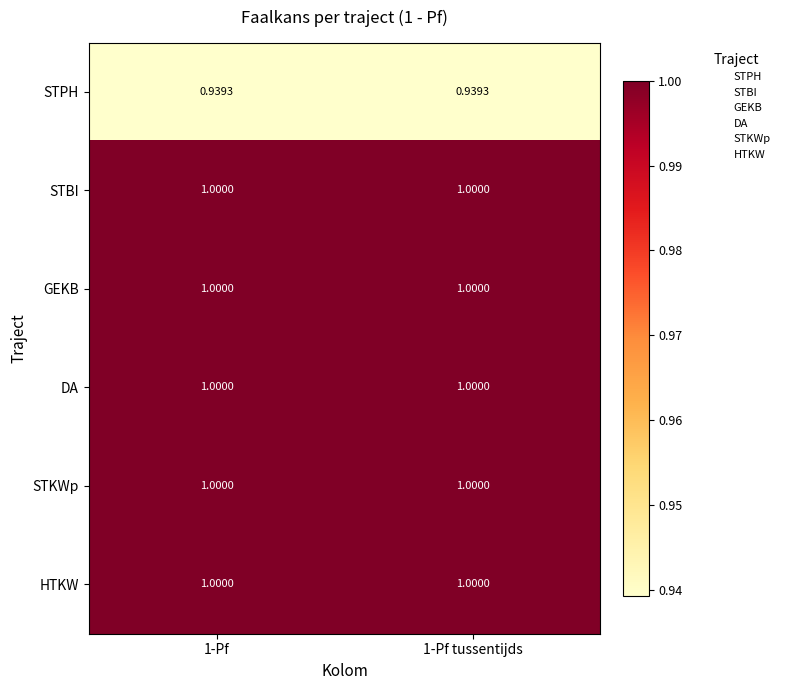

How many series are shown in this chart?

6